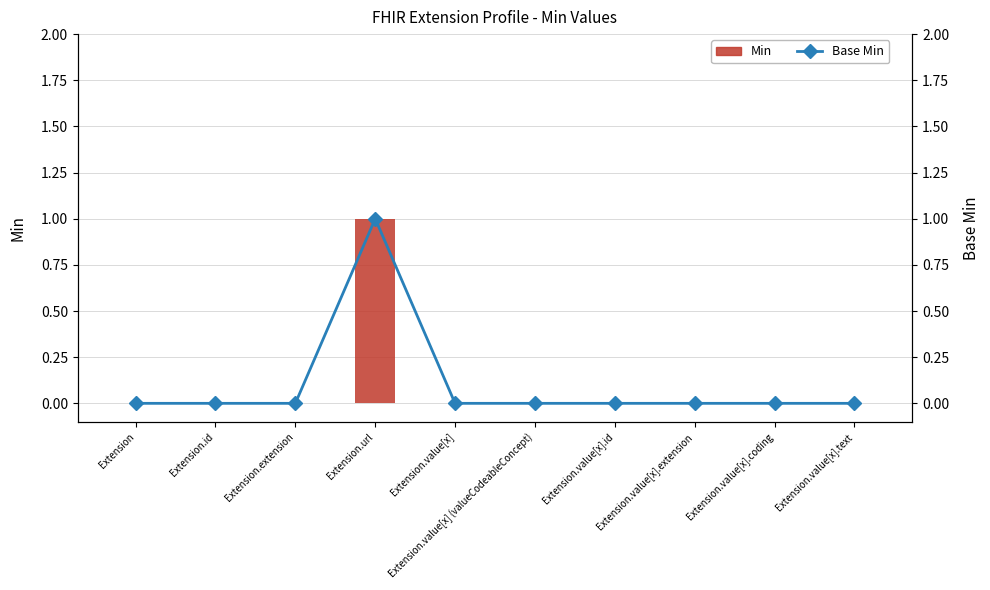

Reading right to left, what are all the values shown in this chart?

Min: Extension.value[x].text=0	Extension.value[x].coding=0	Extension.value[x].extension=0	Extension.value[x].id=0	Extension.value[x] (valueCodeableConcept)=0	Extension.value[x]=0	Extension.url=1	Extension.extension=0	Extension.id=0	Extension=0
Base Min: Extension.value[x].text=0	Extension.value[x].coding=0	Extension.value[x].extension=0	Extension.value[x].id=0	Extension.value[x] (valueCodeableConcept)=0	Extension.value[x]=0	Extension.url=1	Extension.extension=0	Extension.id=0	Extension=0